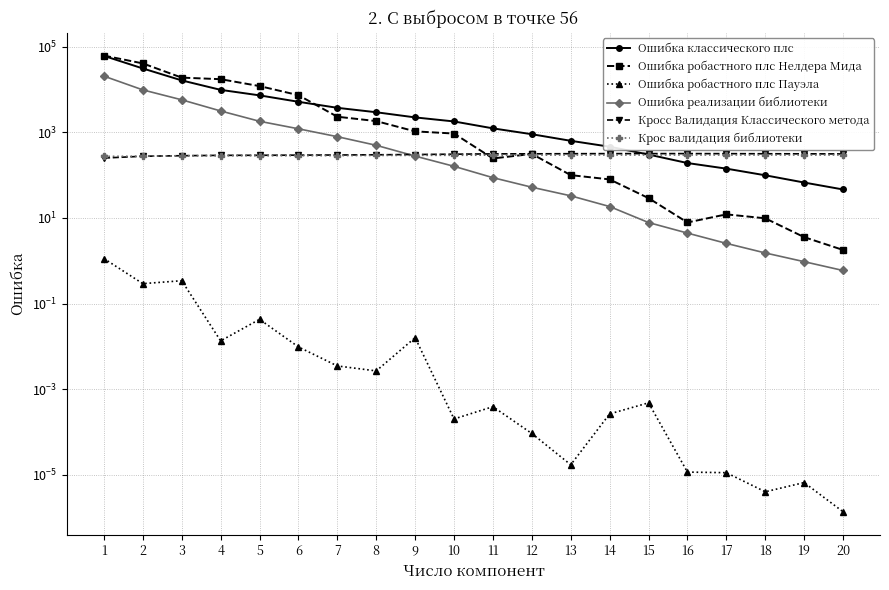

At which label does Крос валидация библиотеки first exceed 293?

11